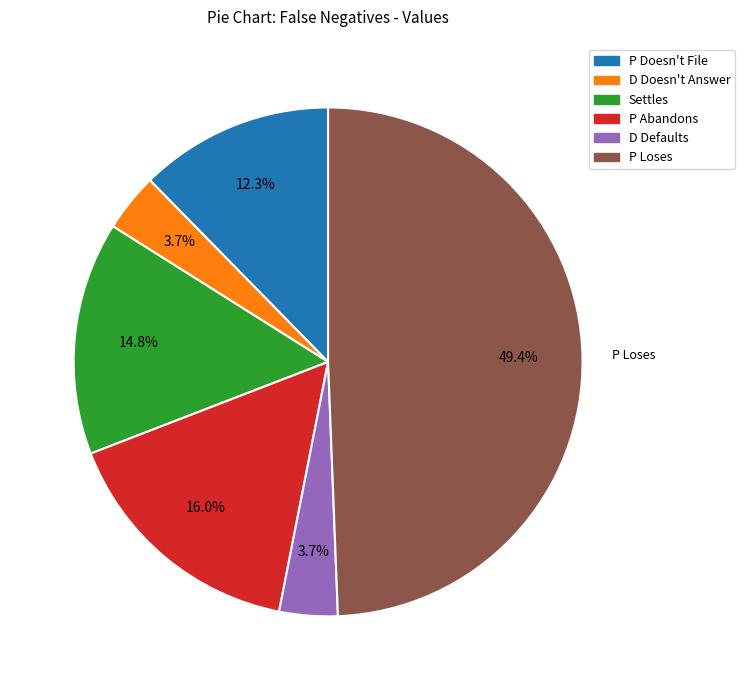

To the nearest percent, what is the average slice percentage?

17%